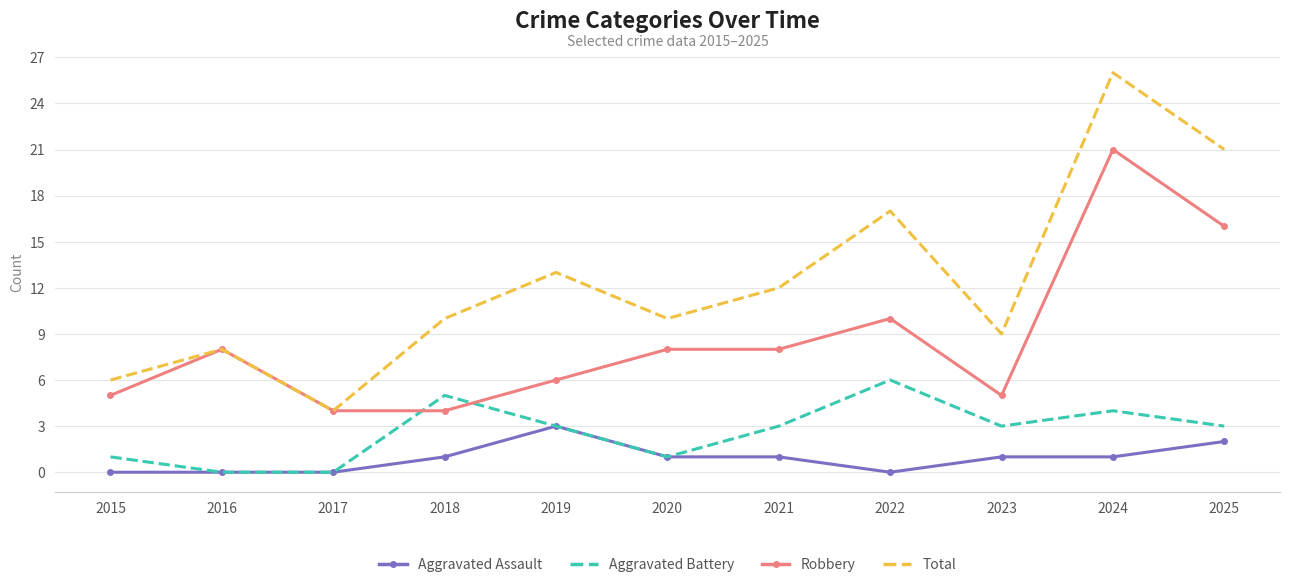

What is the greatest value displayed?

26